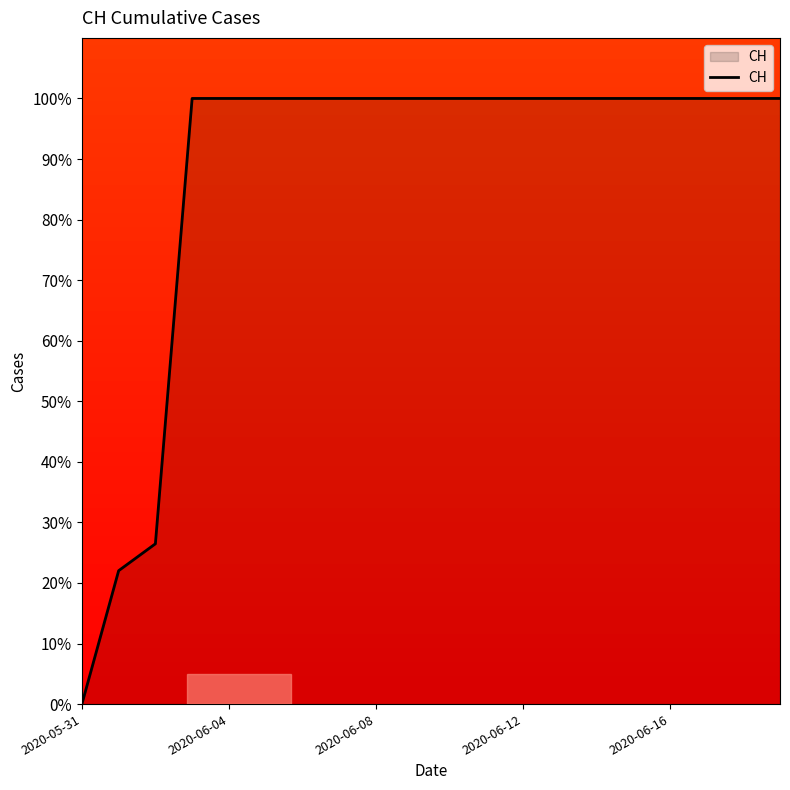

What is the difference between the maximum and minimum values?

100.0